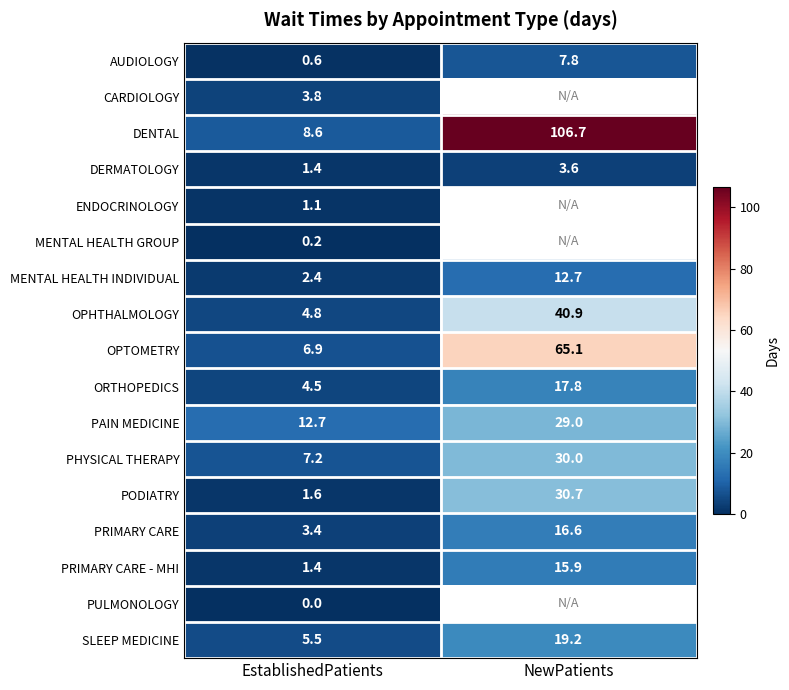

Which has a higher value, EstablishedPatients or NewPatients?

NewPatients